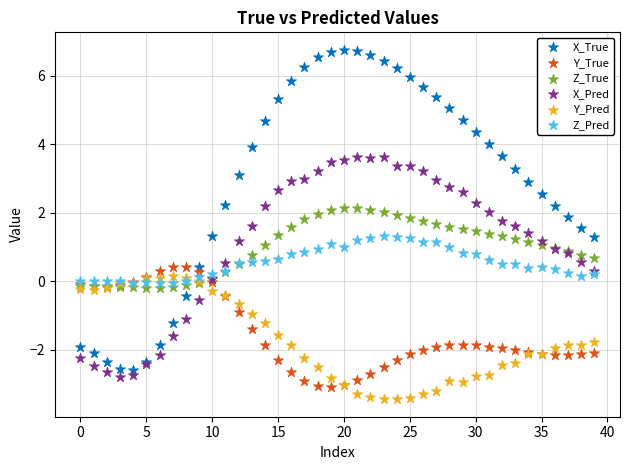

Which series has the largest Y range (max minus min)?

X_True